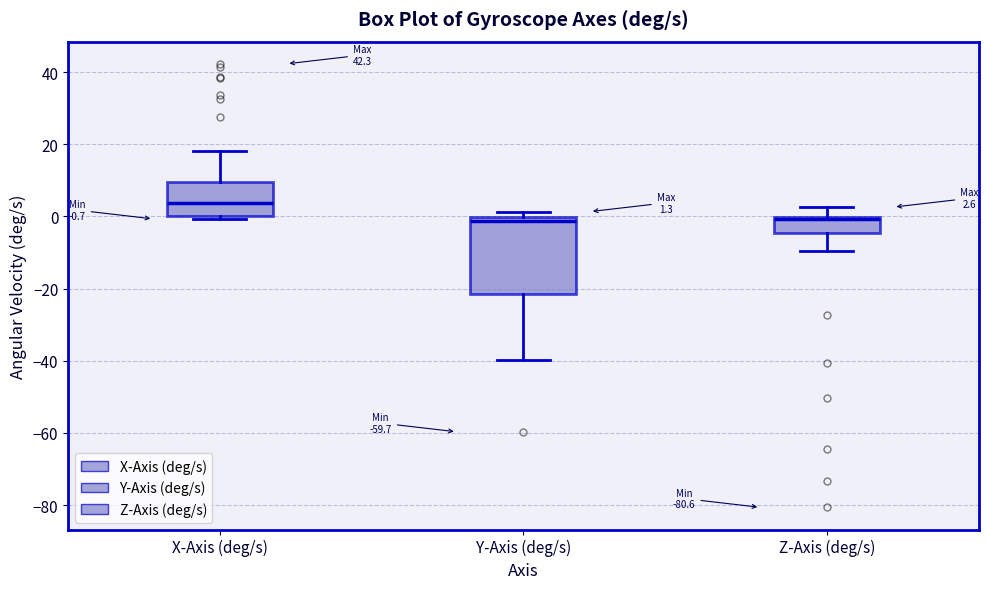

Which box is the tallest, from its lower edge to its upper edge?

Y-Axis (deg/s)